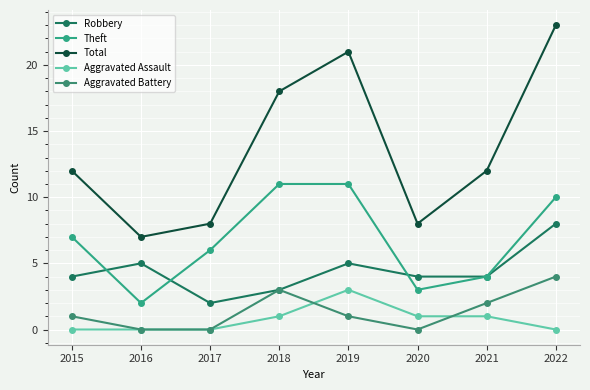

What is the sum of the Theft values at 2021 and 2019?

15